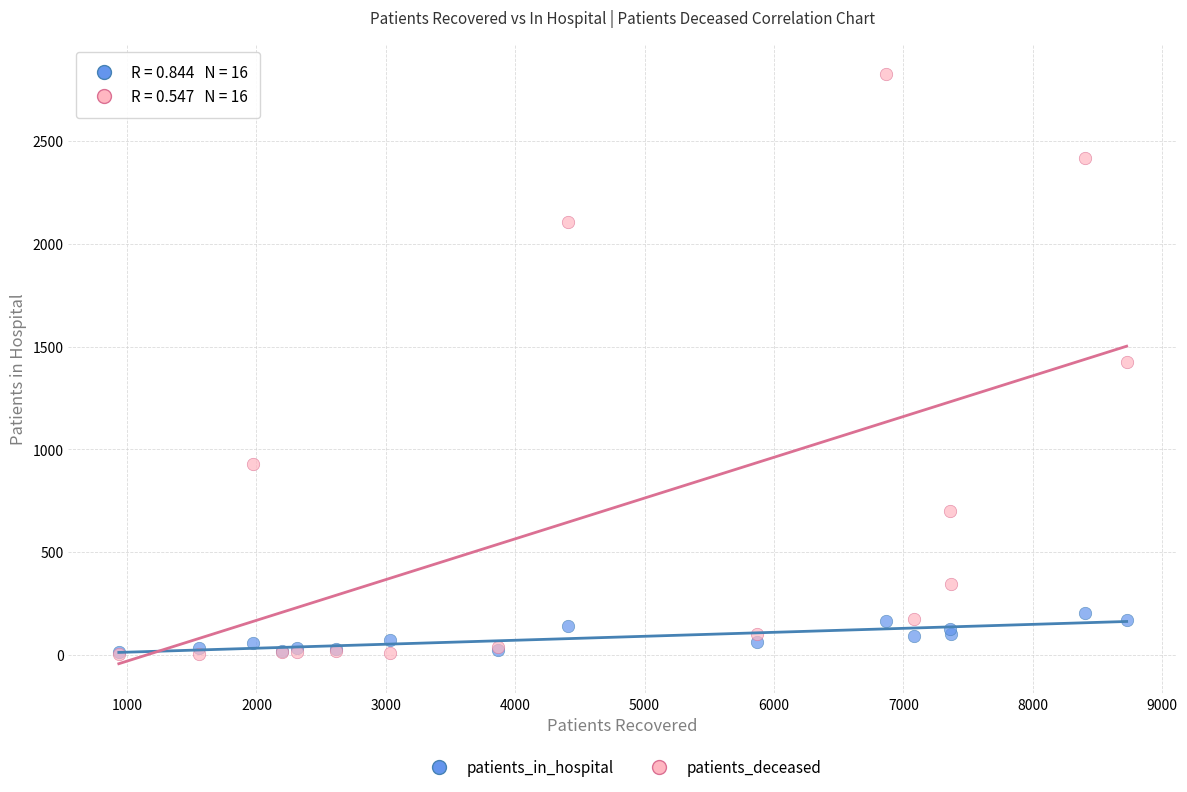

What are all the series names shown in the legend?

patients_in_hospital, patients_deceased